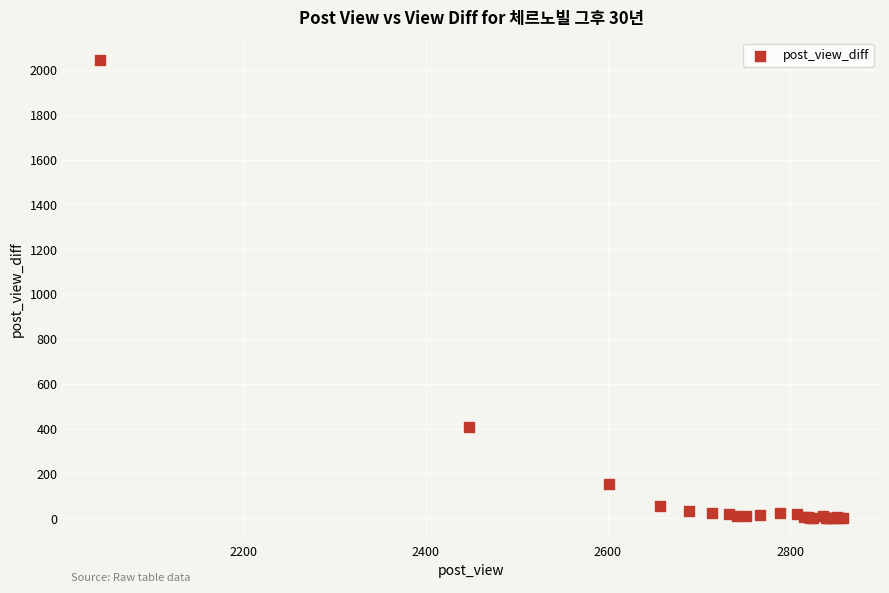

What Y value in the scatter plot is closest to 1022?

406